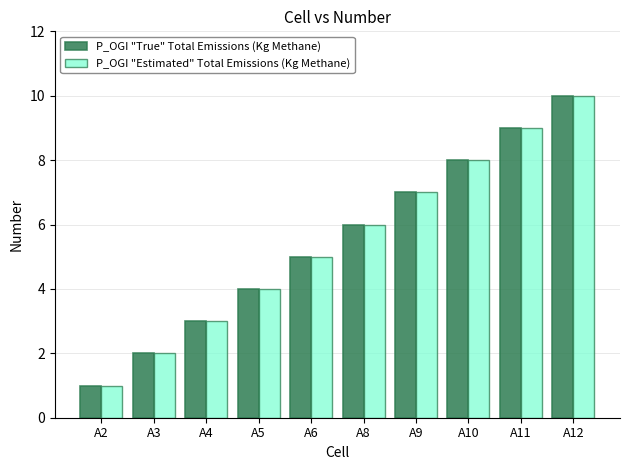

The value of P_OGI "True" Total Emissions (Kg Methane) at A8 is 6. True or false?

True